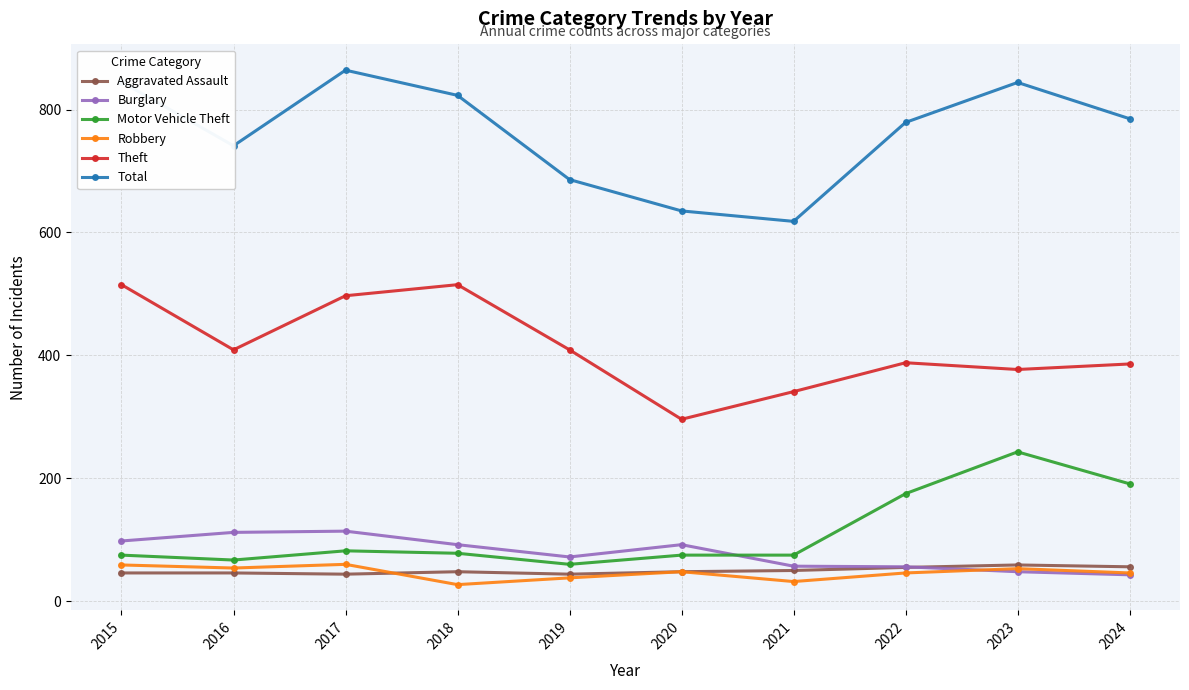

Which series has the largest range (max minus min)?

Total